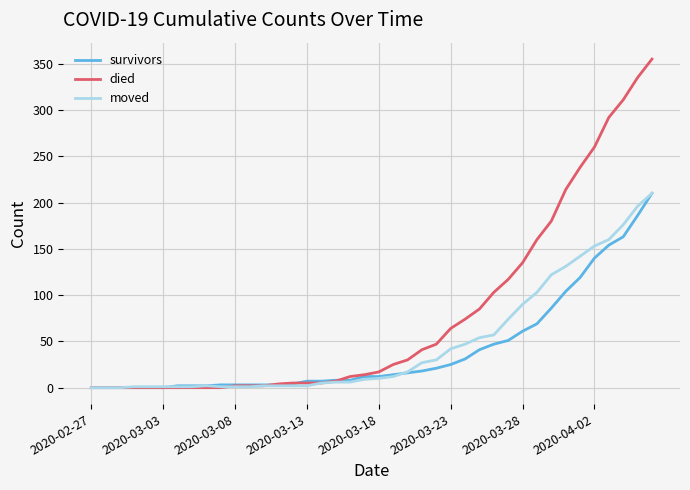

Which series has the widest spread of values?

died